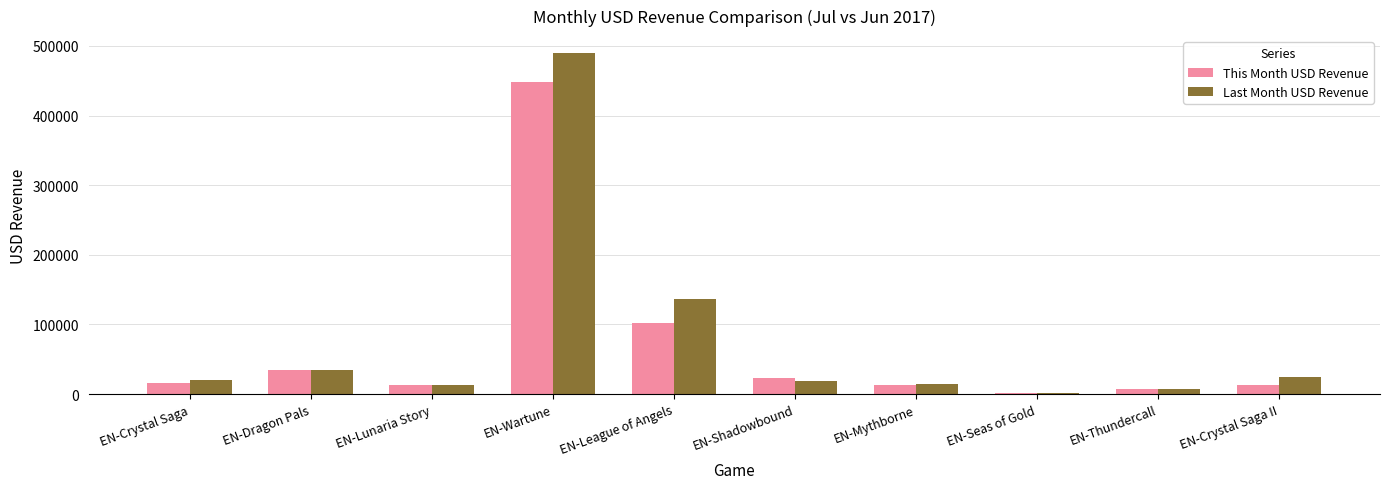

What is the label of the 9th bar from the right?

EN-Dragon Pals